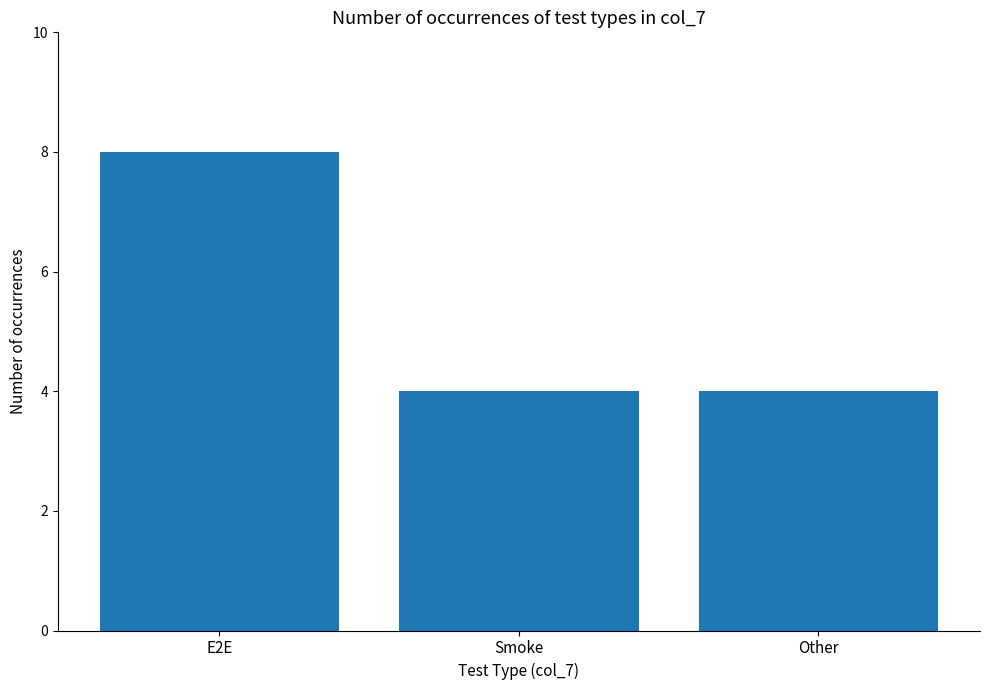

Is it true that the value at Other is 4?

True